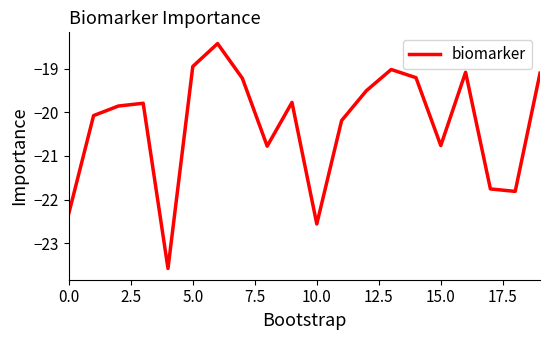

What is the difference between the maximum and minimum values?

5.2